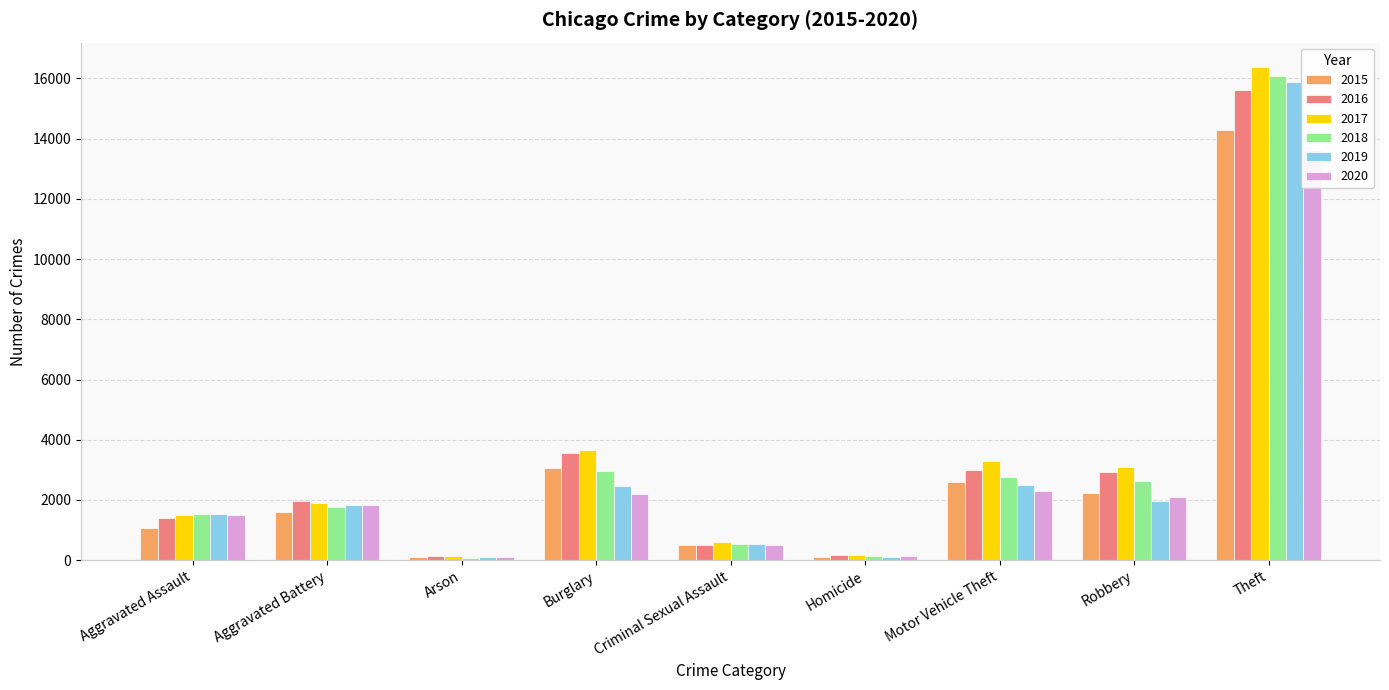

Between Burglary and Homicide, which series saw the biggest shift?

2017